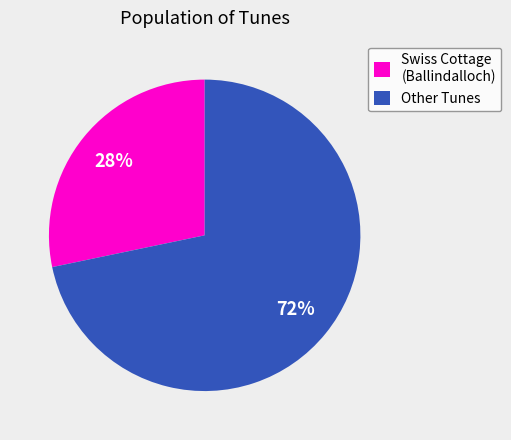

Rank the categories by value from lowest to highest.

Swiss Cottage (Ballindalloch), Other Tunes